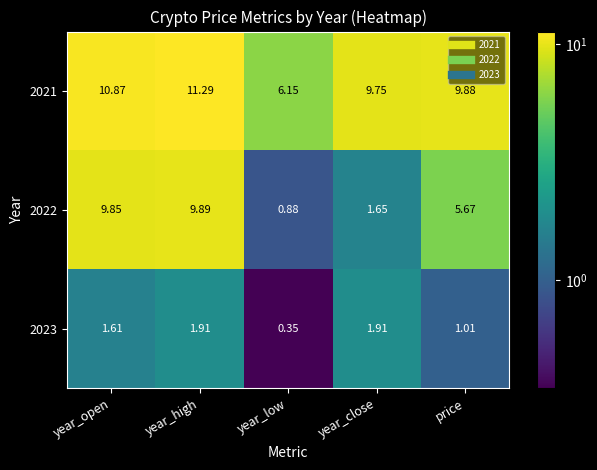

Which category has the highest value across all series?

year_high